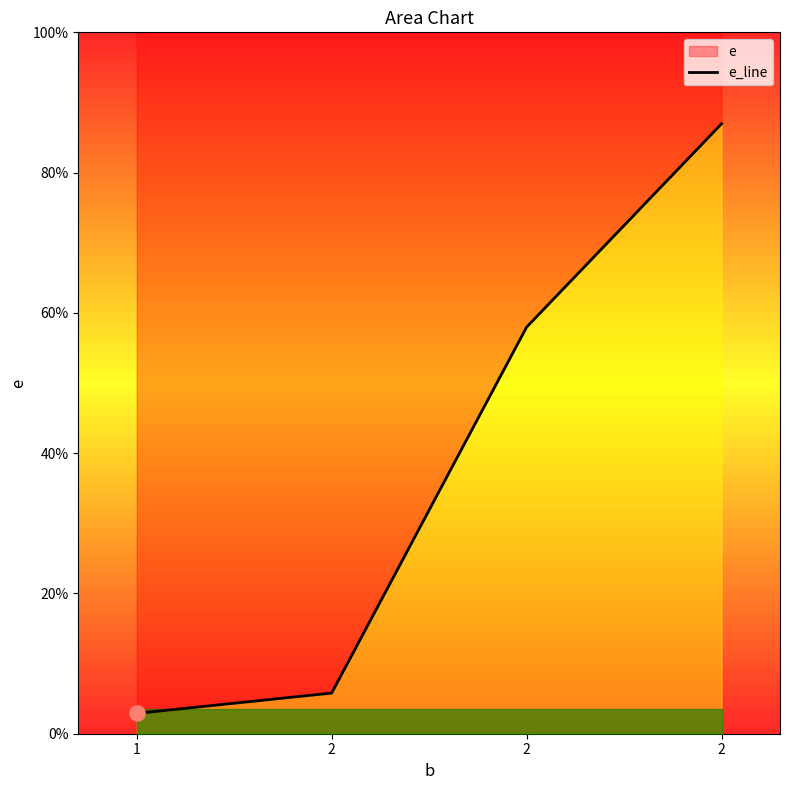

Which has a higher value, 1 or 2?

2